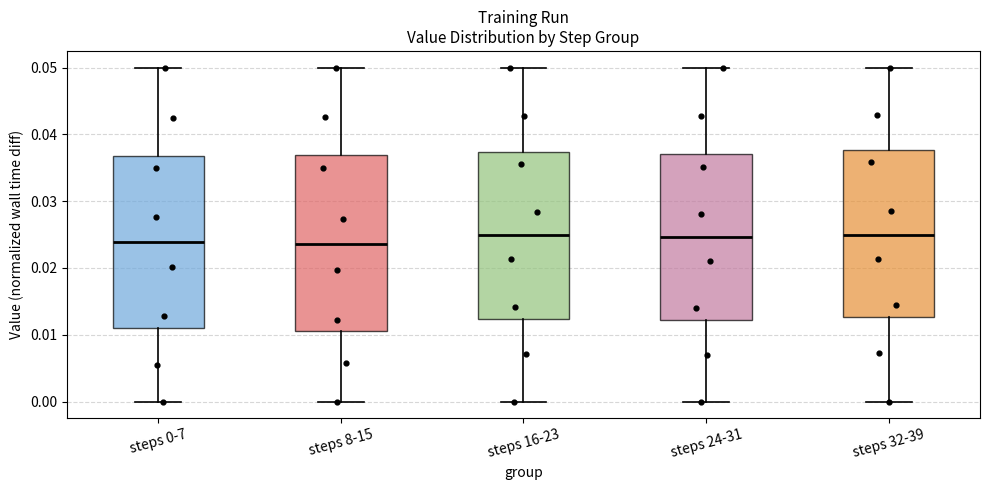

Reading left to right, read every box against the y-axis: the position of its median line, the range the box covers, and the ends of its whiskers. The values are not printed on the chart, so give them approximately, as read against the axis.

steps 0-7: median 0.024, box 0.011 to 0.037, whiskers 0.000 to 0.050
steps 8-15: median 0.024, box 0.011 to 0.037, whiskers 0.000 to 0.050
steps 16-23: median 0.025, box 0.012 to 0.037, whiskers 0.000 to 0.050
steps 24-31: median 0.025, box 0.012 to 0.037, whiskers 0.000 to 0.050
steps 32-39: median 0.025, box 0.013 to 0.038, whiskers 0.000 to 0.050